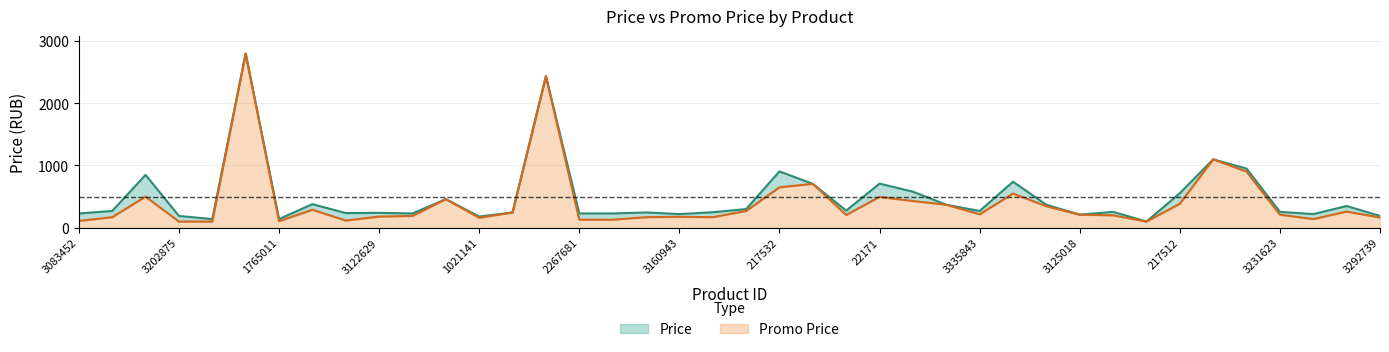

Which label corresponds to the largest value in the chart?

4595070